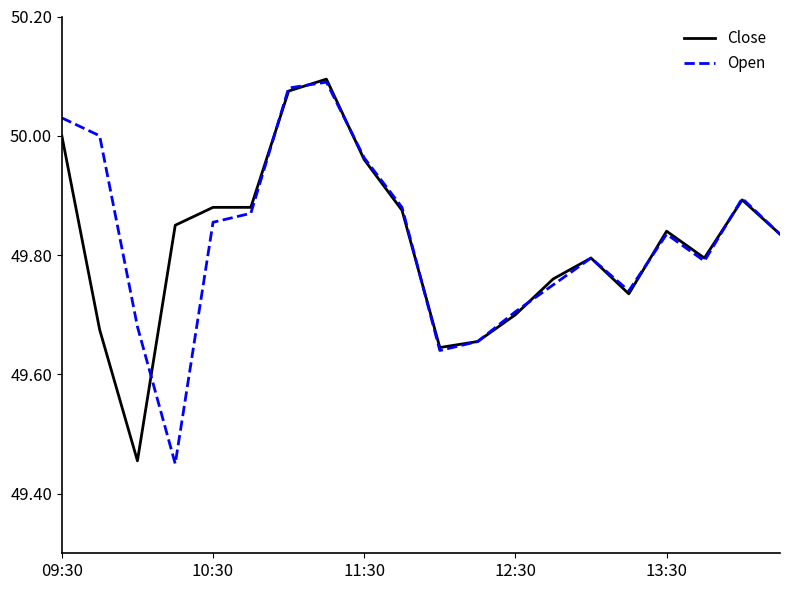

What is the average value of the Close series?

49.8